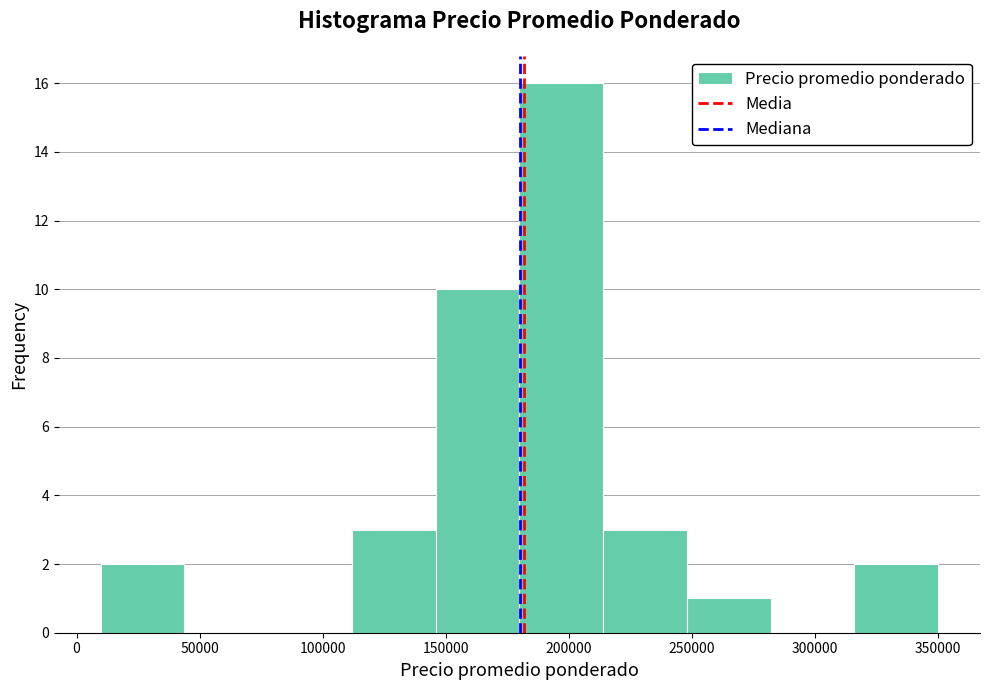

Over which range of the x-axis is the bar tallest?

180000 to 215000